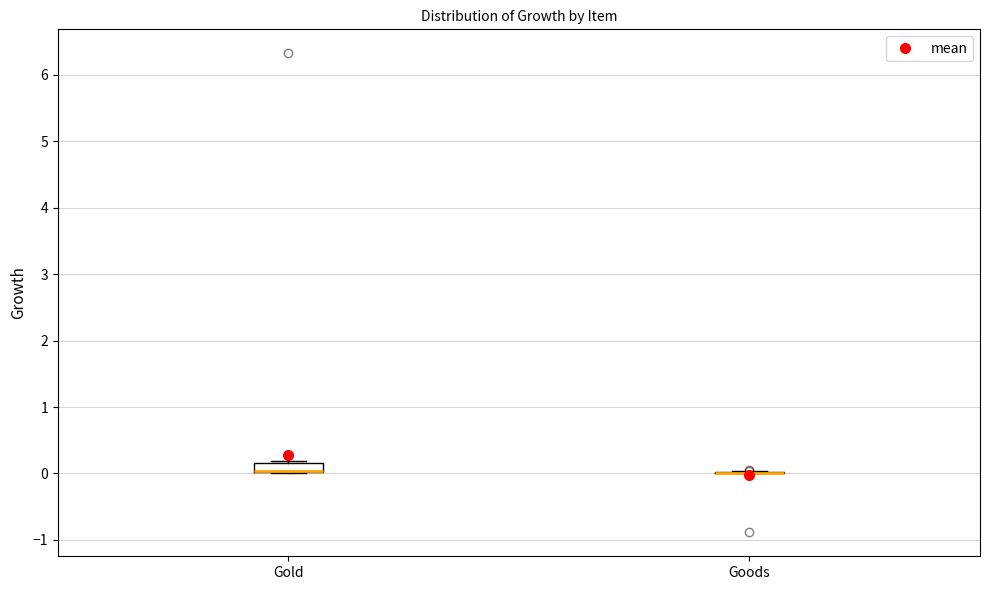

Which box is the tallest, from its lower edge to its upper edge?

Gold